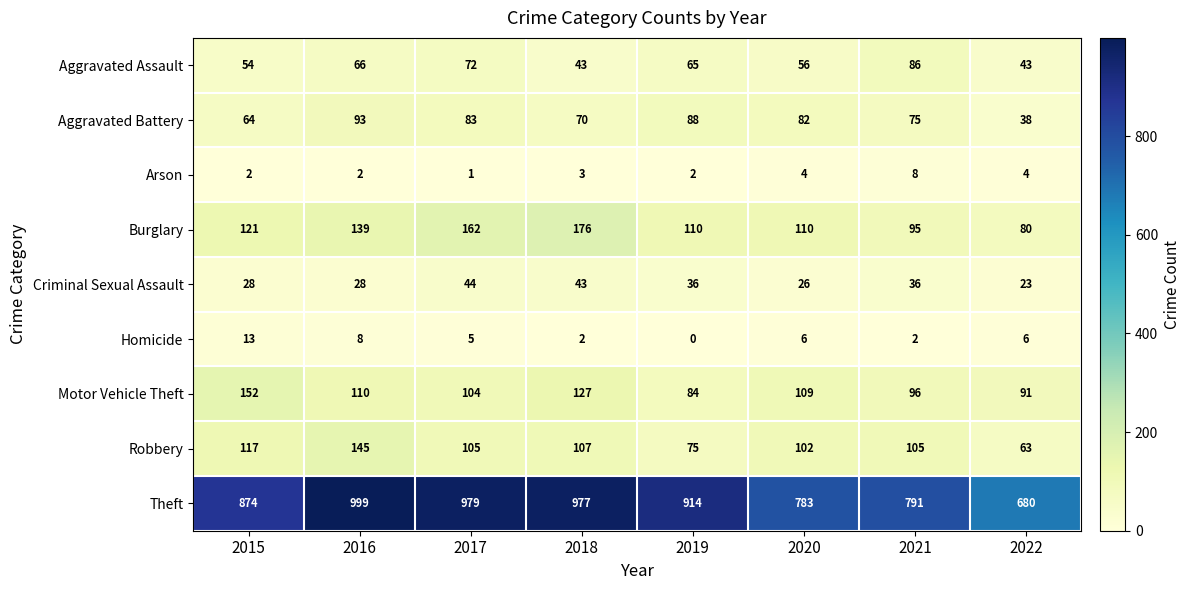

What is the difference between the Theft values at 2016 and 2017?

20